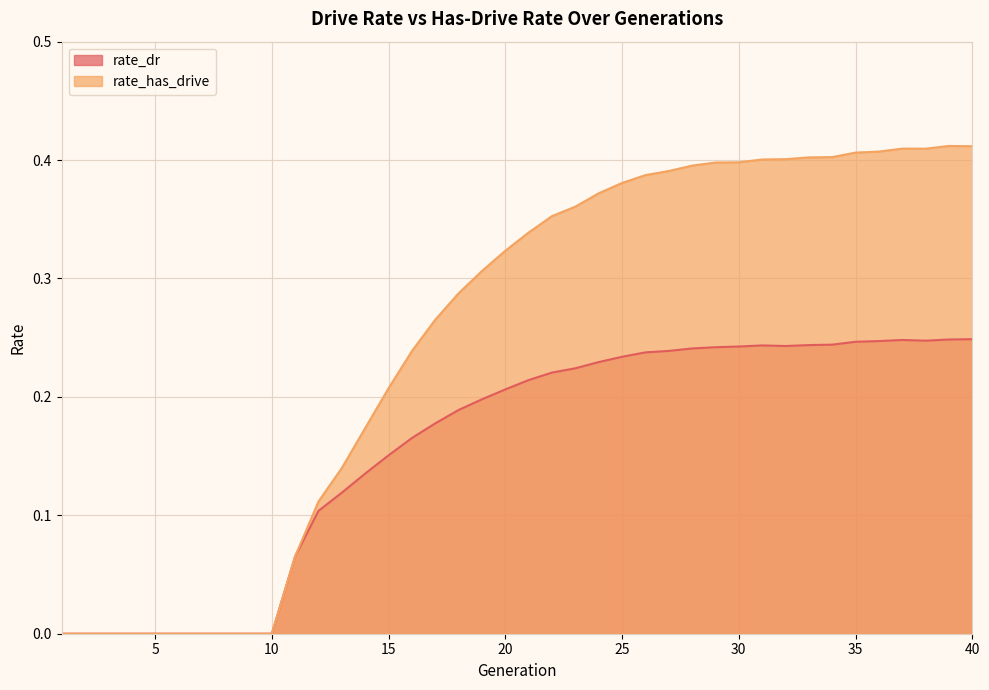

At which category is the sum across all series the highest?

40